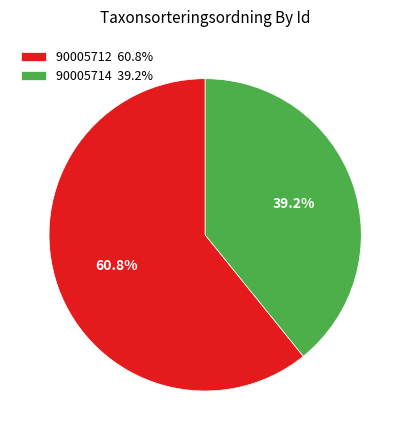

Rank the categories by value from lowest to highest.

90005714, 90005712